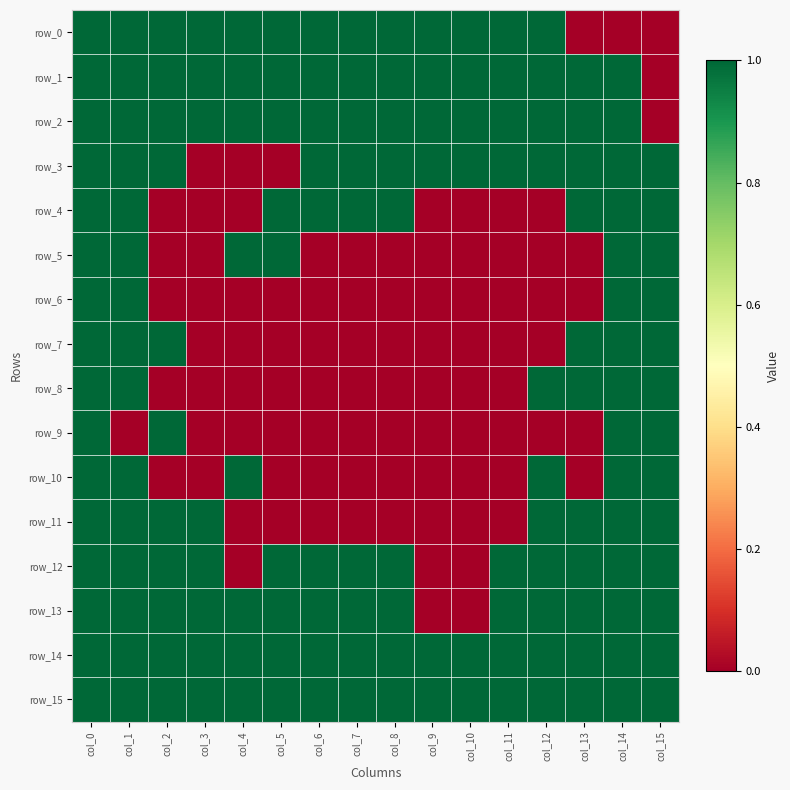

Is the value of row_4 at col_9 greater than the value of row_13 at col_6?

No